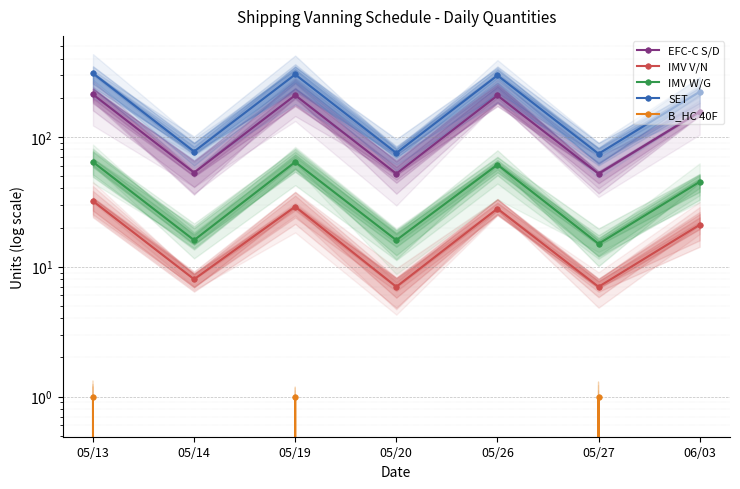

List the labels in order of SET value, largest first.

05/13, 05/19, 05/26, 06/03, 05/14, 05/20, 05/27